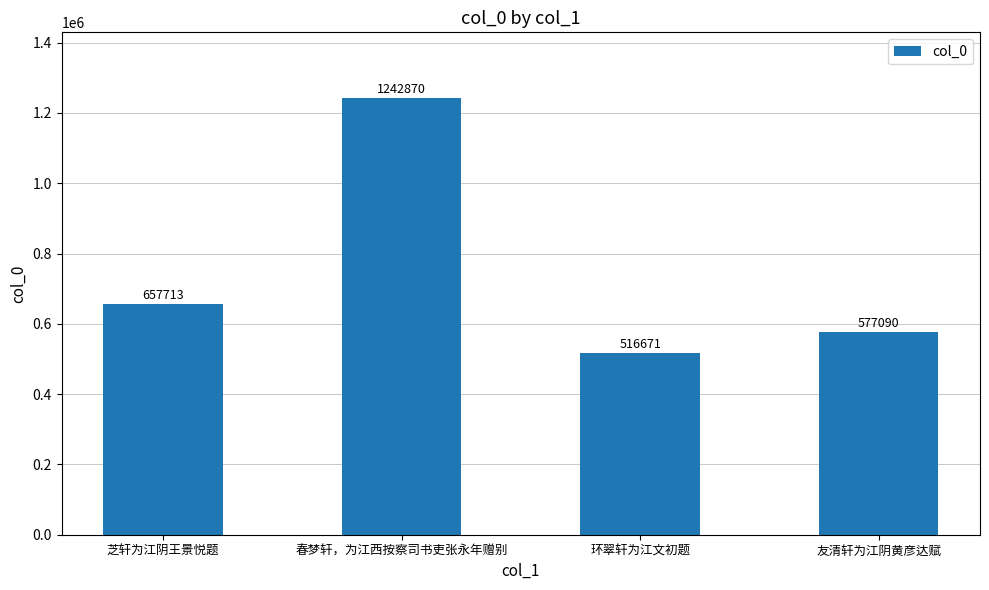

What is the label of the 2nd bar from the right?

环翠轩为江文初题